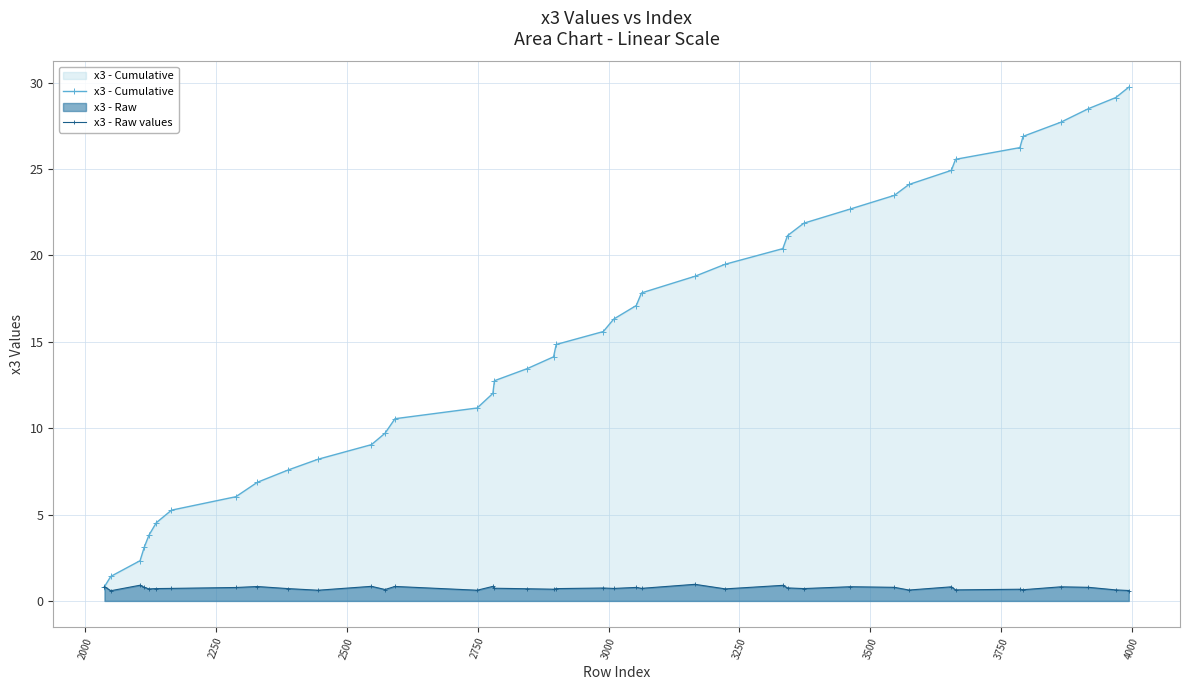

Which series has the largest total across all categories?

x3 - Cumulative